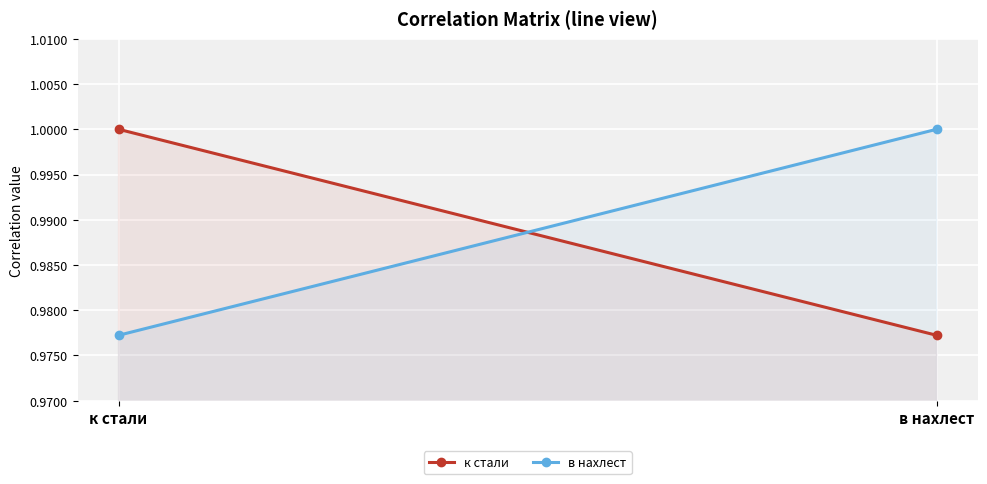

What is the sum of the в нахлест values at к стали and в нахлест?

2.0